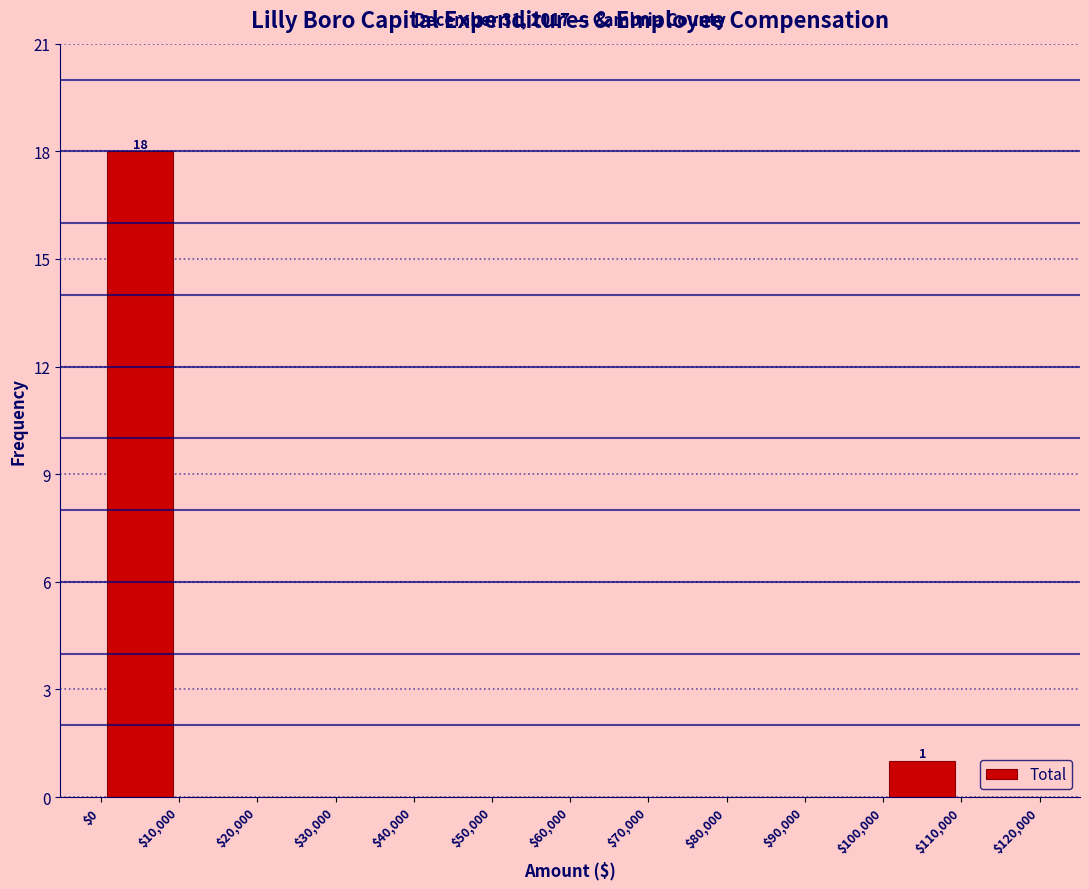

Over which range of the x-axis is the bar tallest?

$0 to $10,000